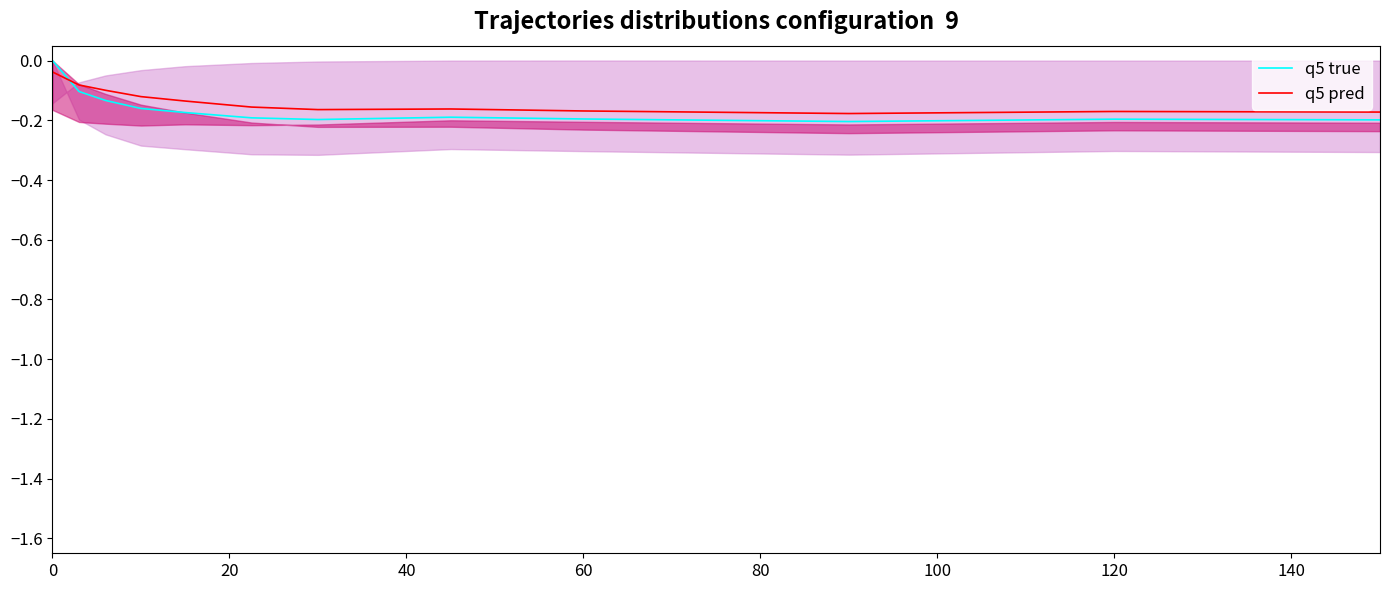

What is the average value of the q5 true series?

-0.2